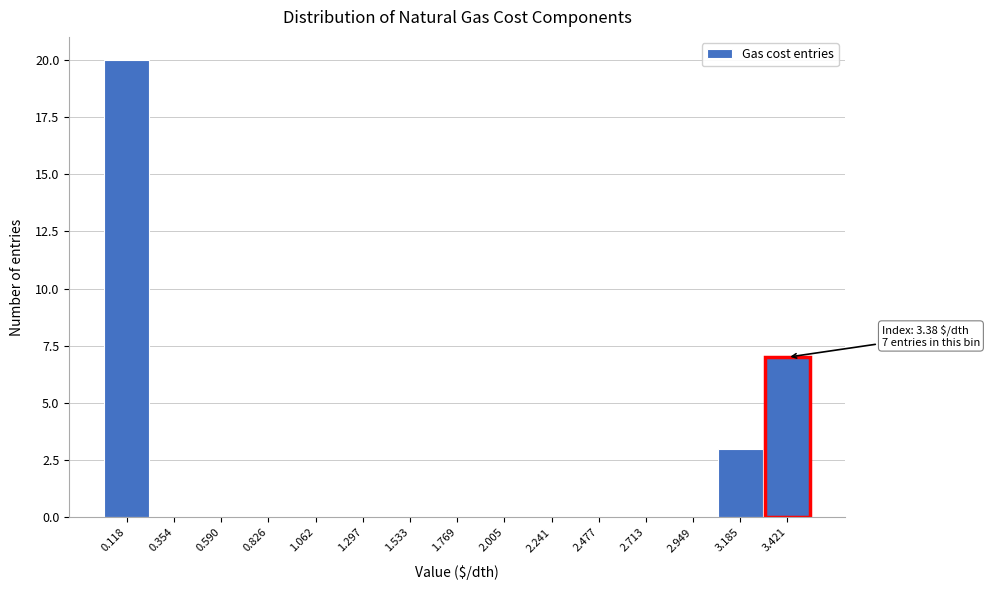

Which range on the x-axis has the tallest bar?

0.00 to 0.25